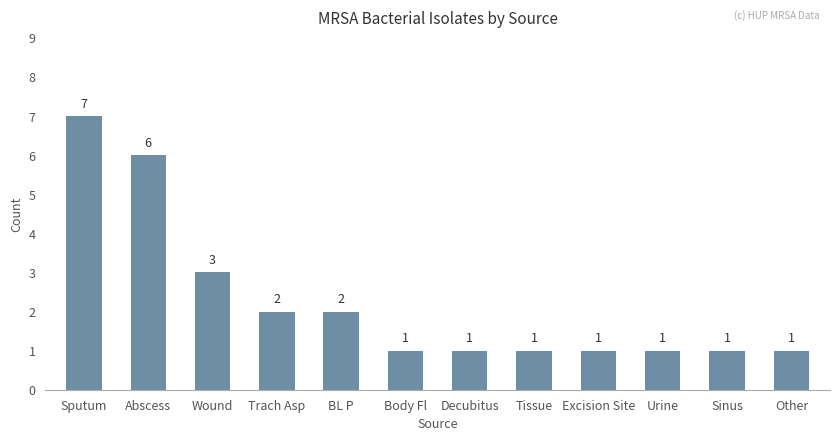

Count the values in the range 1 to 3.

10